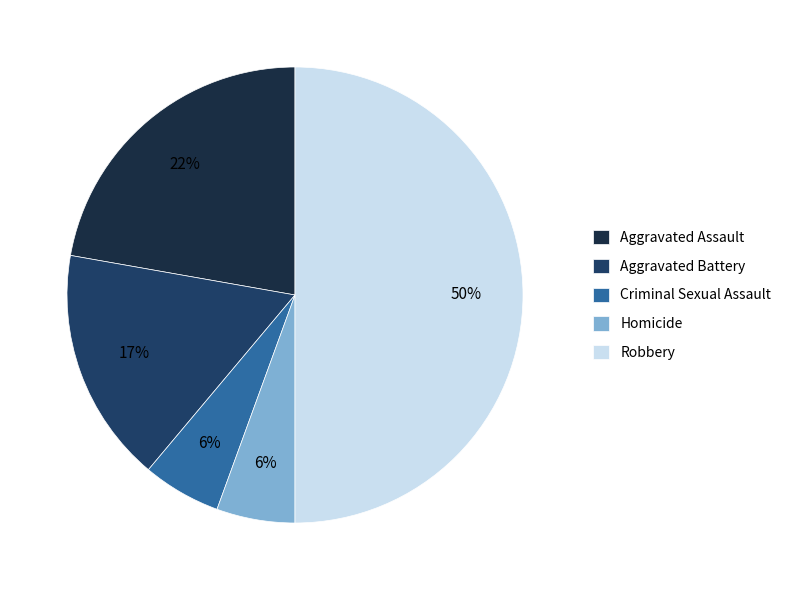

Between Aggravated Battery and Aggravated Assault, which is larger?

Aggravated Assault